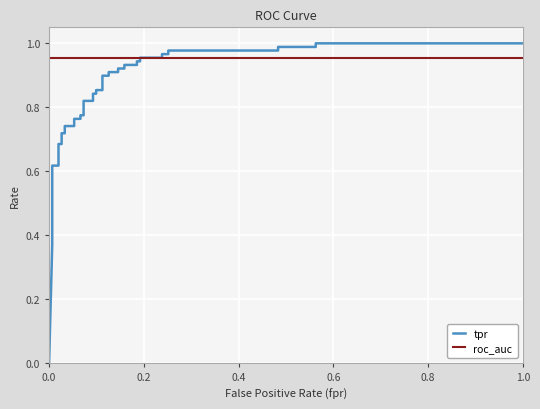

After their last crossing, which series has the higher values: roc_auc or tpr?

tpr